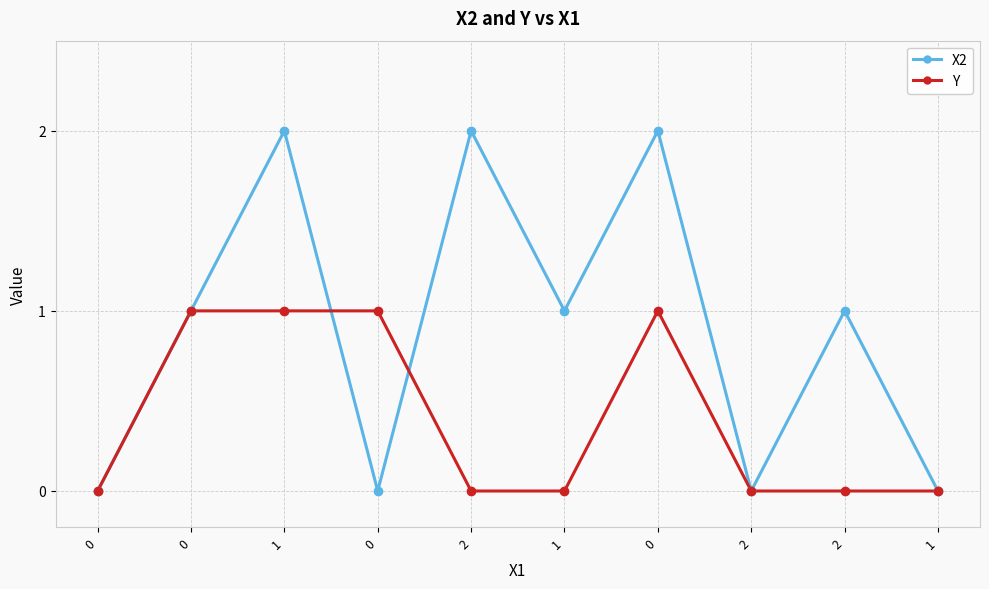

Rank the series by their maximum value, from lowest to highest.

Y, X2